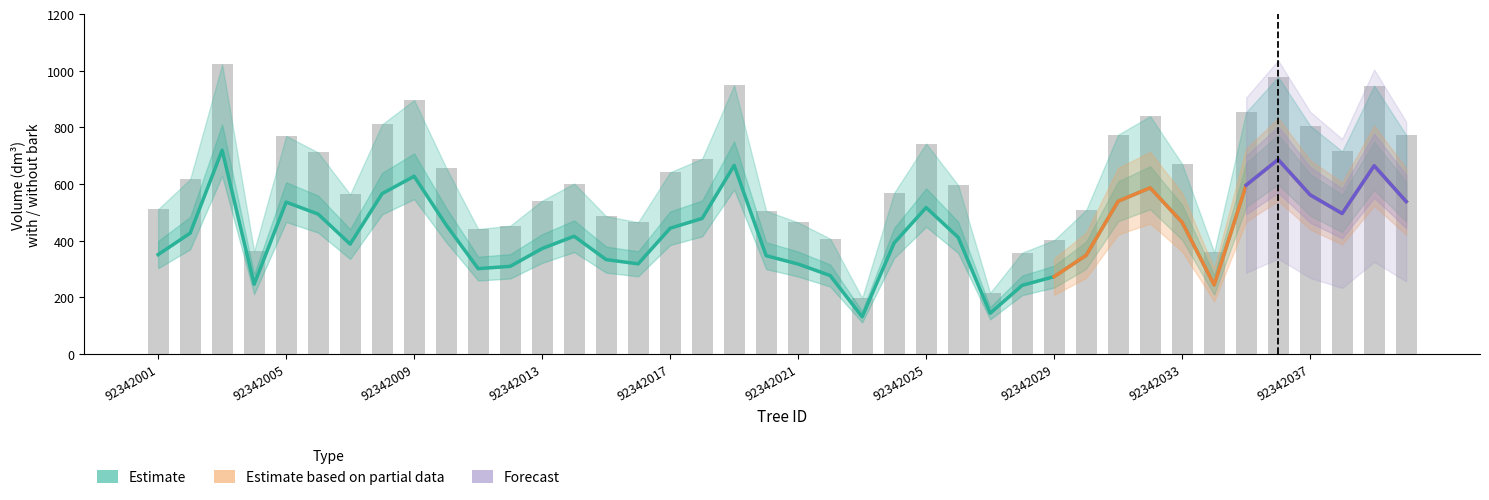

Which category has the highest value across all series?

92342003